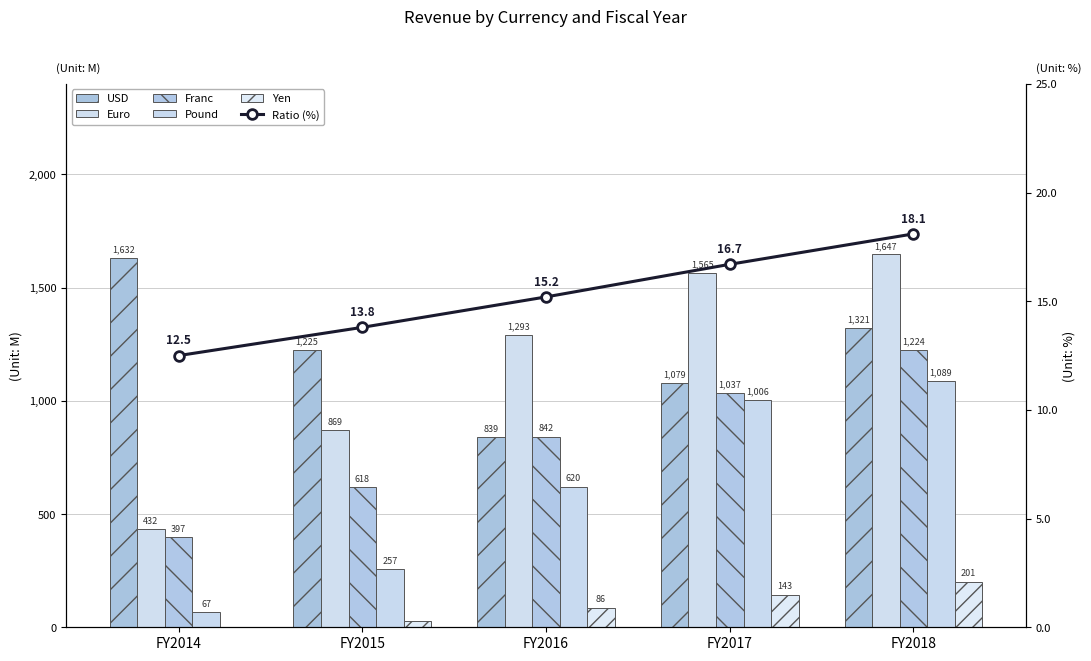

What are all the series names shown in the legend?

USD, Euro, Franc, Pound, Yen, Ratio (%)